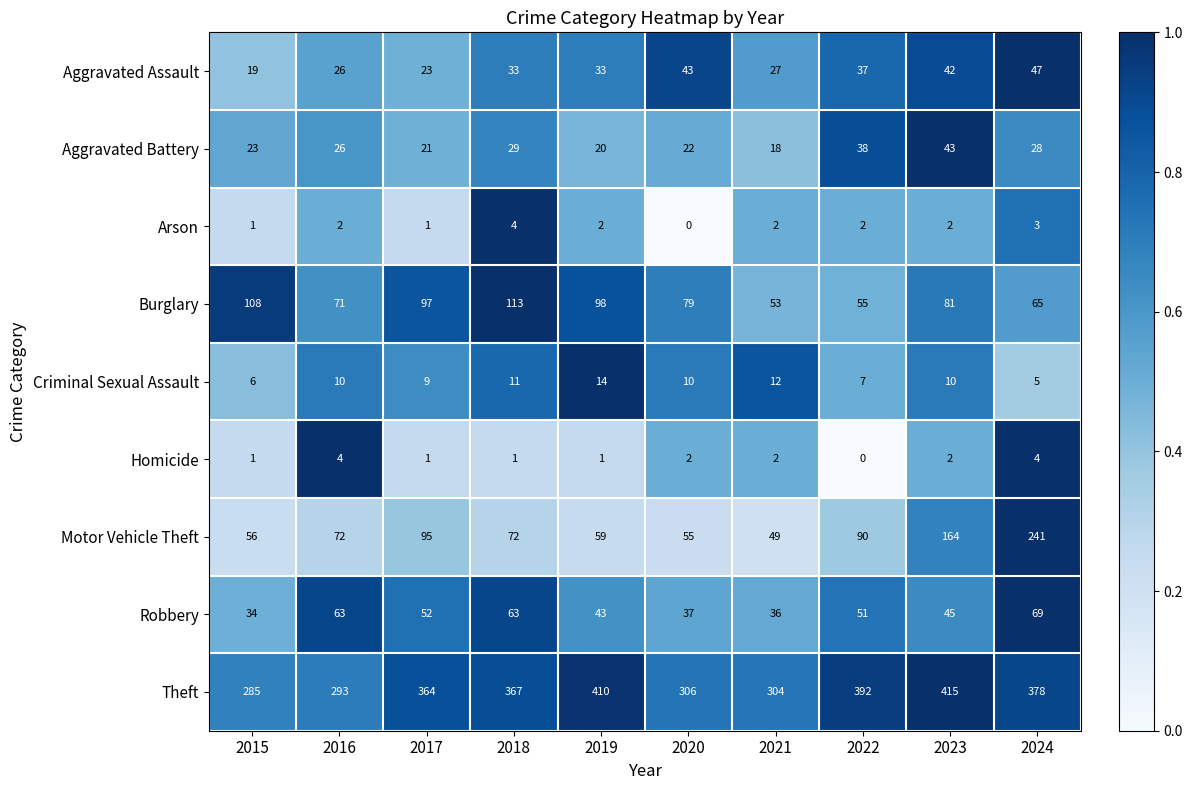

What is the difference between the maximum and minimum values in the Aggravated Assault series?

28